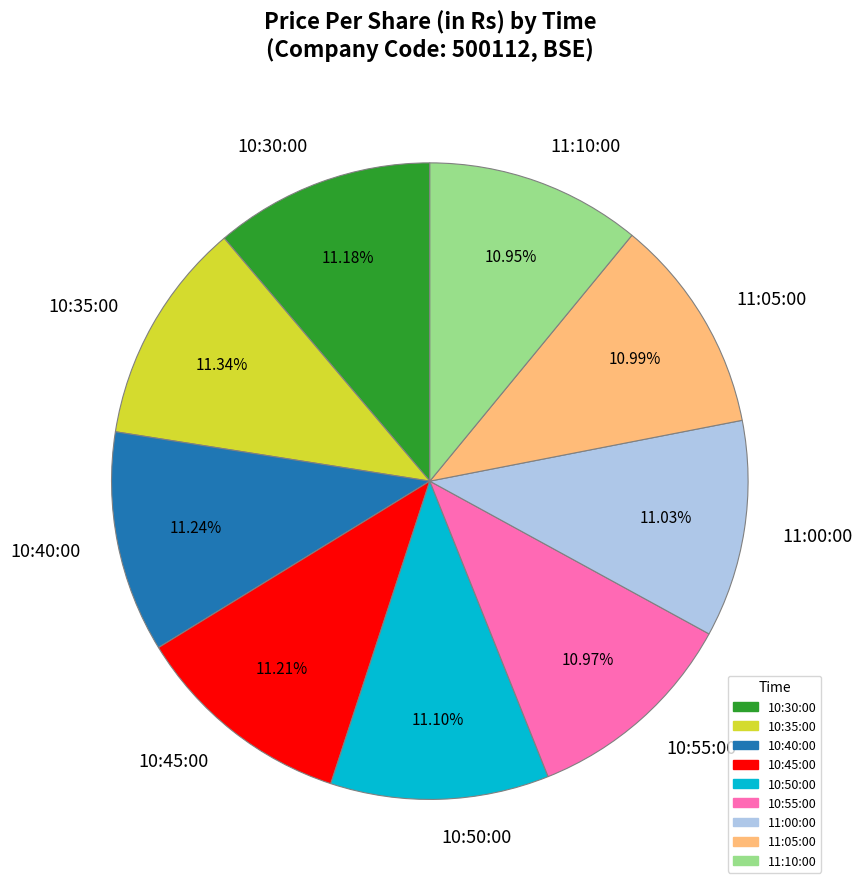

How much of the chart is everything except 11:00:00?

89.0%